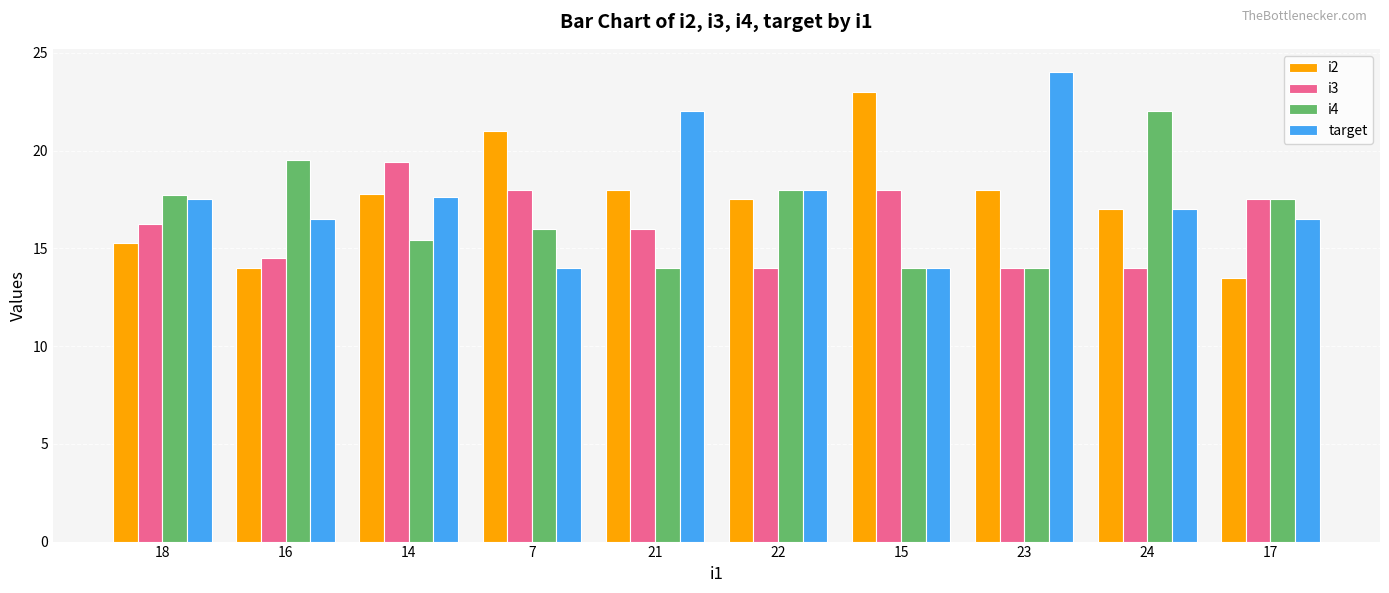

What is the label of the 1st bar from the left?

18